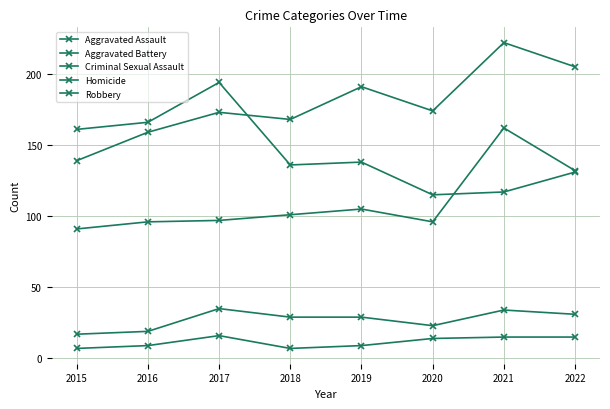

Is it true that Aggravated Assault equals 132 at 2022?

True